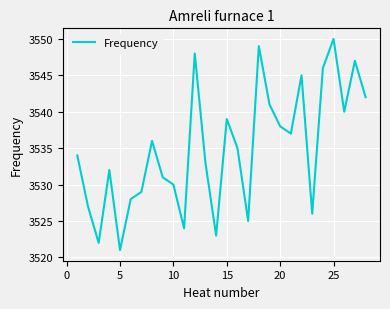

What is the smallest value displayed?

3521